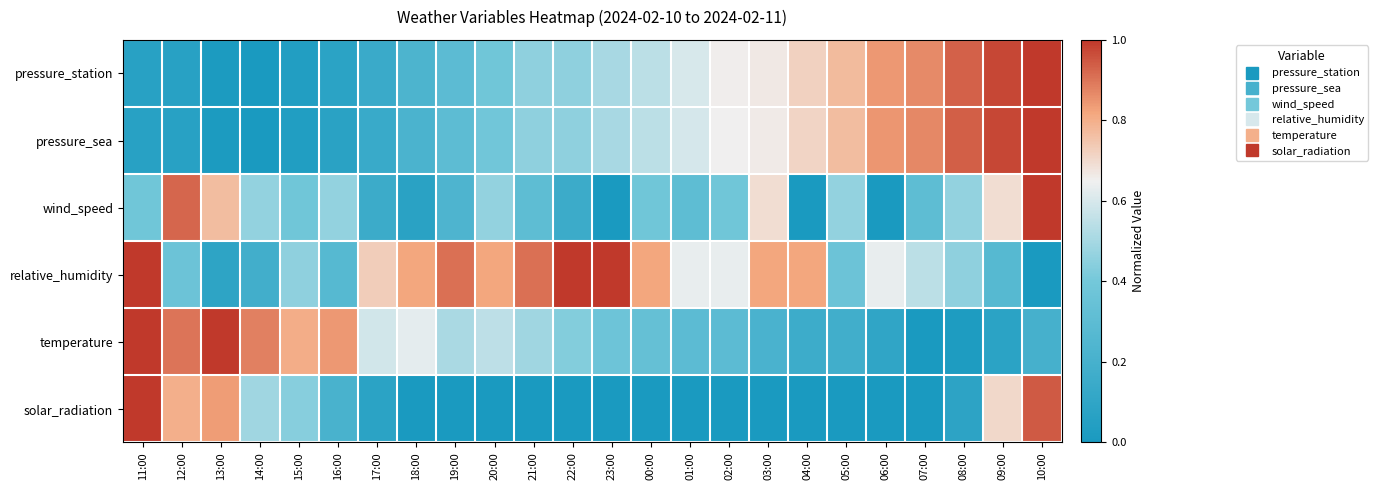

Reading left to right, list all the values displayed in this chart.

pressure_station: 11:00=0.1	12:00=0.1	13:00=0.0	14:00=0.0	15:00=0.0	16:00=0.1	17:00=0.1	18:00=0.2	19:00=0.3	20:00=0.4	21:00=0.5	22:00=0.5	23:00=0.5	00:00=0.5	01:00=0.6	02:00=0.7	03:00=0.7	04:00=0.7	05:00=0.8	06:00=0.8	07:00=0.9	08:00=0.9	09:00=1.0	10:00=1.0
pressure_sea: 11:00=0.1	12:00=0.1	13:00=0.0	14:00=0.0	15:00=0.0	16:00=0.1	17:00=0.1	18:00=0.2	19:00=0.3	20:00=0.4	21:00=0.5	22:00=0.5	23:00=0.5	00:00=0.5	01:00=0.6	02:00=0.6	03:00=0.7	04:00=0.7	05:00=0.8	06:00=0.8	07:00=0.9	08:00=0.9	09:00=1.0	10:00=1.0
wind_speed: 11:00=0.4	12:00=0.9	13:00=0.8	14:00=0.5	15:00=0.4	16:00=0.5	17:00=0.2	18:00=0.1	19:00=0.2	20:00=0.5	21:00=0.3	22:00=0.2	23:00=0.0	00:00=0.4	01:00=0.3	02:00=0.4	03:00=0.7	04:00=0.0	05:00=0.5	06:00=0.0	07:00=0.3	08:00=0.5	09:00=0.7	10:00=1.0
relative_humidity: 11:00=1.0	12:00=0.4	13:00=0.1	14:00=0.2	15:00=0.5	16:00=0.3	17:00=0.7	18:00=0.8	19:00=0.9	20:00=0.8	21:00=0.9	22:00=1.0	23:00=1.0	00:00=0.8	01:00=0.6	02:00=0.6	03:00=0.8	04:00=0.8	05:00=0.4	06:00=0.6	07:00=0.5	08:00=0.5	09:00=0.3	10:00=0.0
temperature: 11:00=1.0	12:00=0.9	13:00=1.0	14:00=0.9	15:00=0.8	16:00=0.8	17:00=0.6	18:00=0.6	19:00=0.5	20:00=0.5	21:00=0.5	22:00=0.4	23:00=0.4	00:00=0.3	01:00=0.3	02:00=0.3	03:00=0.2	04:00=0.2	05:00=0.2	06:00=0.1	07:00=0.0	08:00=0.0	09:00=0.1	10:00=0.2
solar_radiation: 11:00=1.0	12:00=0.8	13:00=0.8	14:00=0.5	15:00=0.4	16:00=0.2	17:00=0.1	18:00=0.0	19:00=0.0	20:00=0.0	21:00=0.0	22:00=0.0	23:00=0.0	00:00=0.0	01:00=0.0	02:00=0.0	03:00=0.0	04:00=0.0	05:00=0.0	06:00=0.0	07:00=0.0	08:00=0.1	09:00=0.7	10:00=0.9